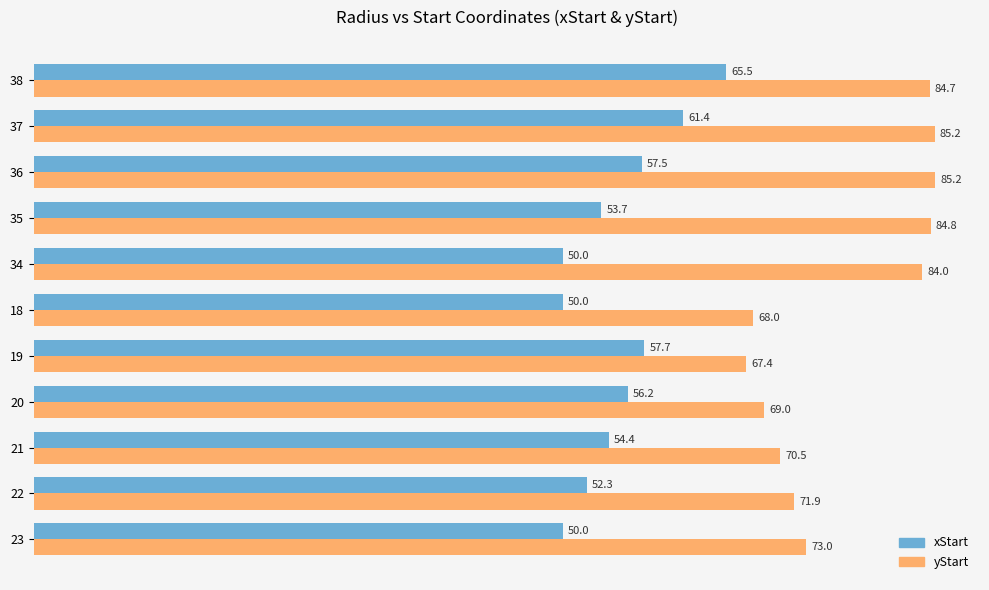

What is the total value across all series at 36?

142.7